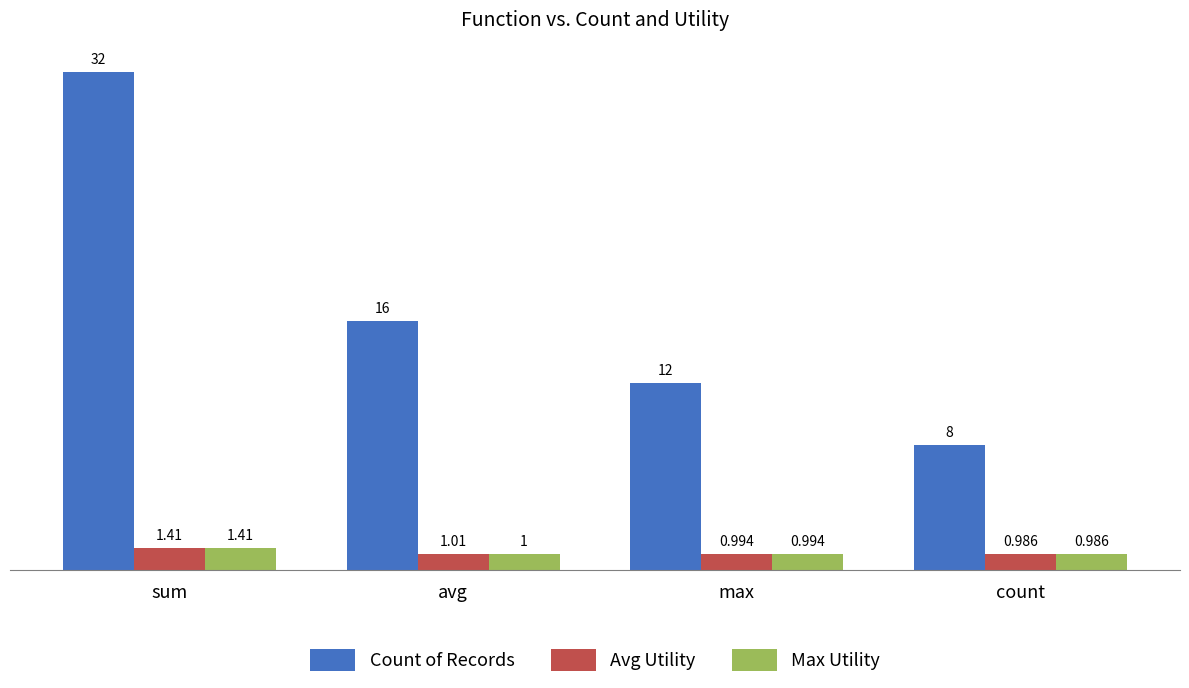

Which series has the widest spread of values?

Count of Records